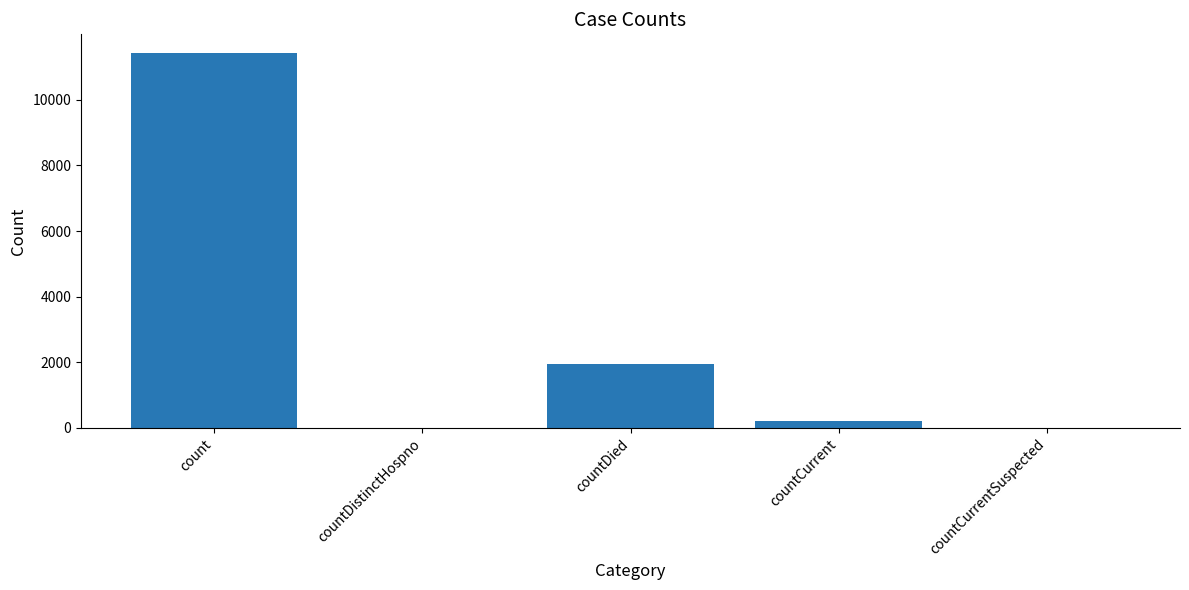

What is the maximum value shown in the chart?

11424